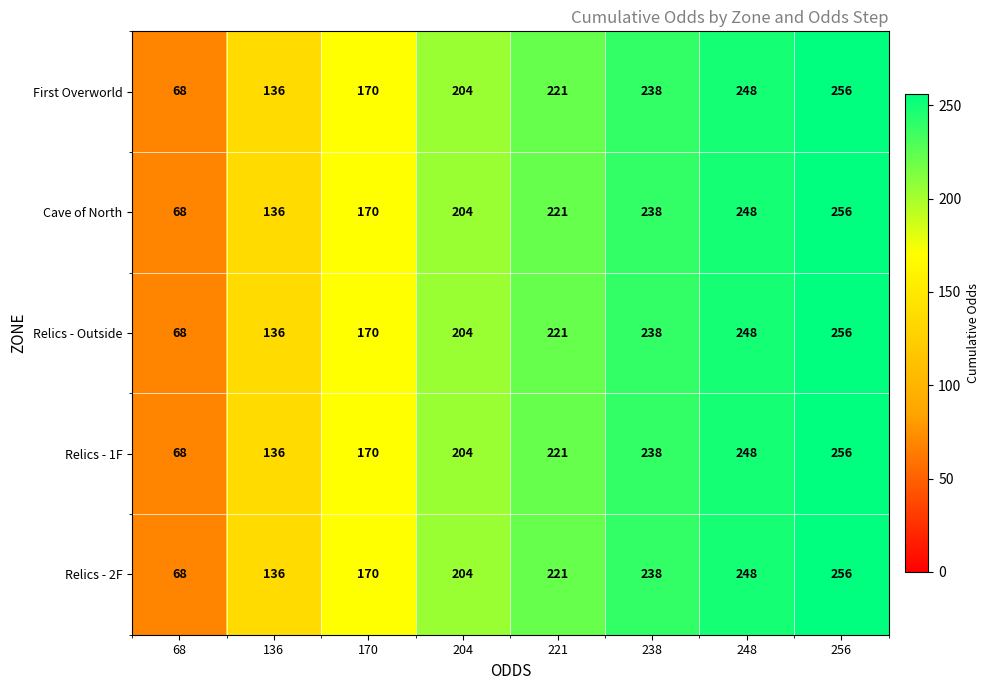

How many distinct data groups are displayed?

5